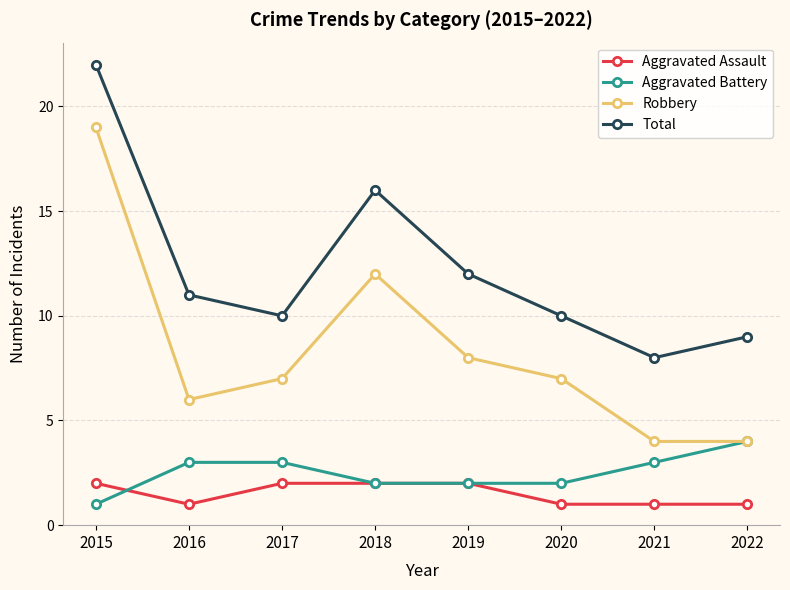

Which series has the largest total across all categories?

Total